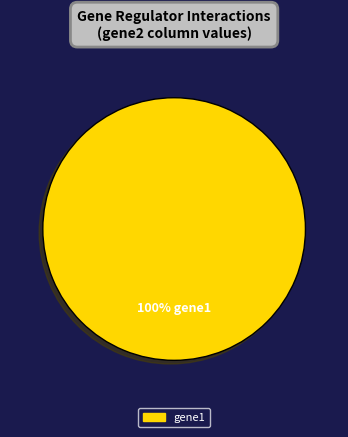

Does any single category account for the majority?

Yes